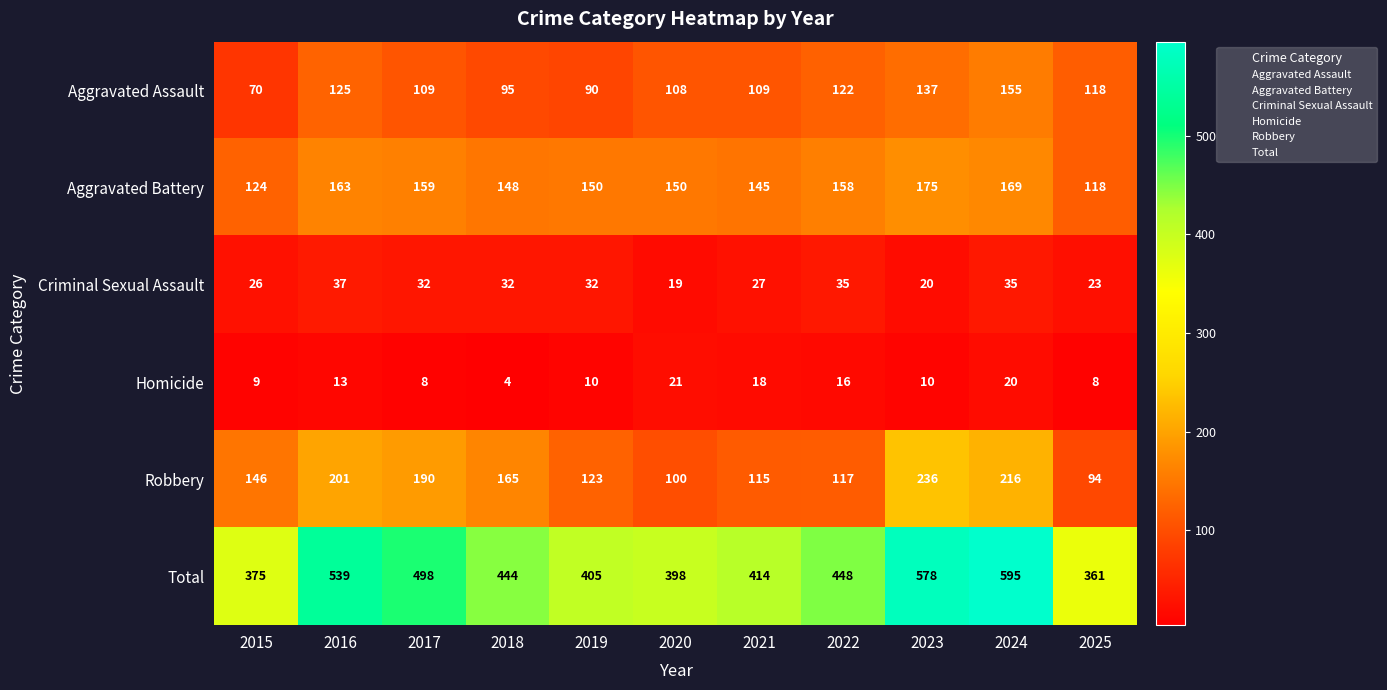

What is the difference between the Homicide values at 2022 and 2020?

5